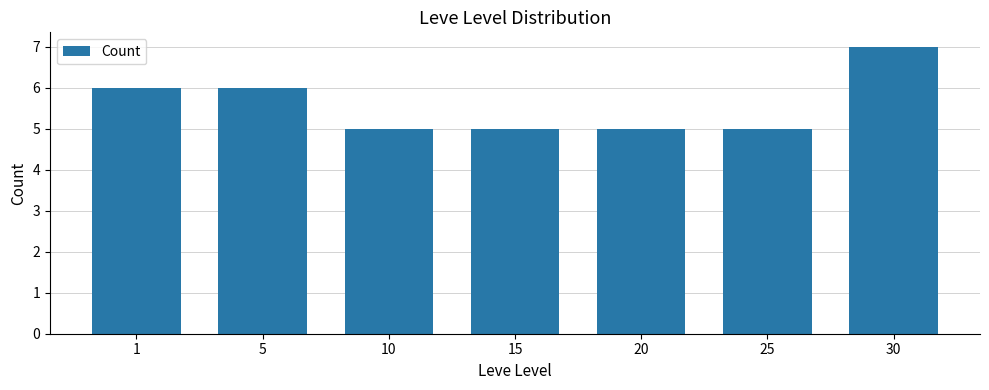

What is the difference between the maximum and second lowest values?

2